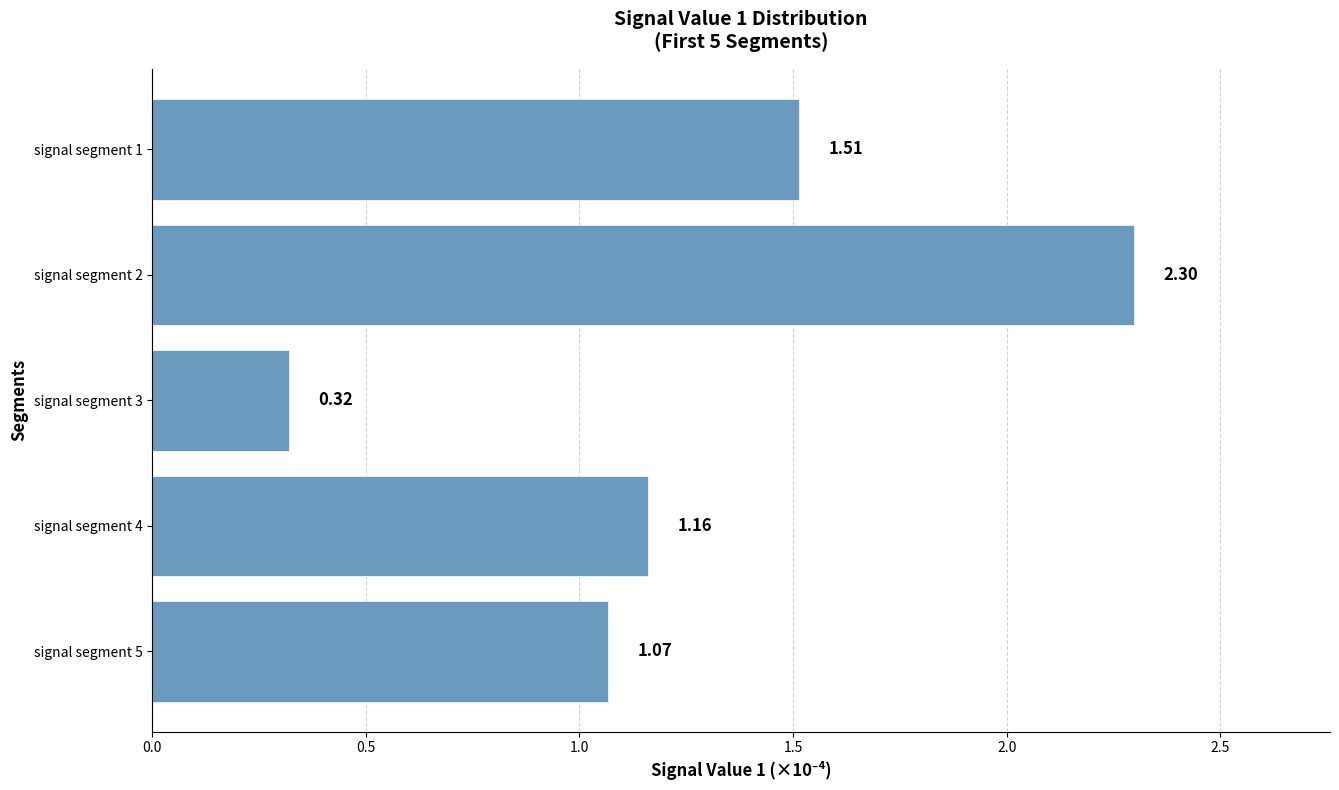

How many series are shown in this chart?

1